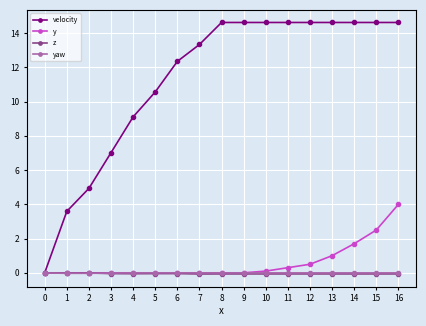

What is the value of the velocity point at the 16th from the left?

14.6